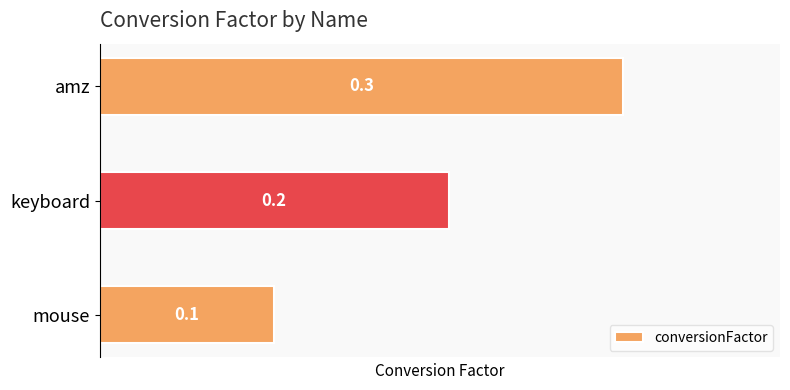

Are the bars horizontal?

Yes